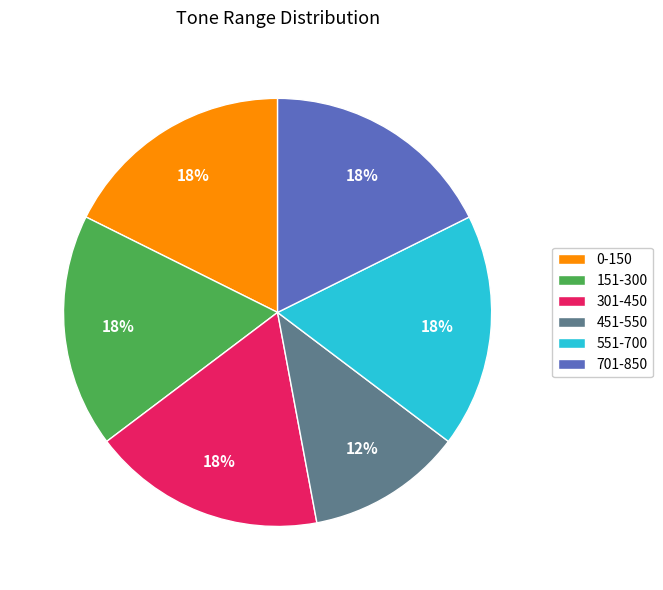

What is the smallest slice in the pie chart?

451-550